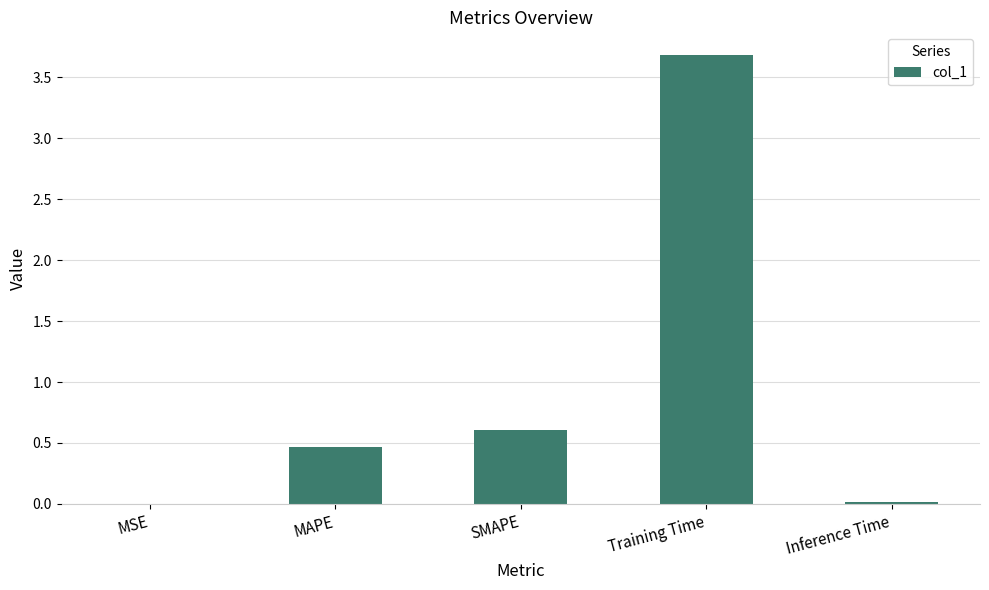

How many series are shown in this chart?

1